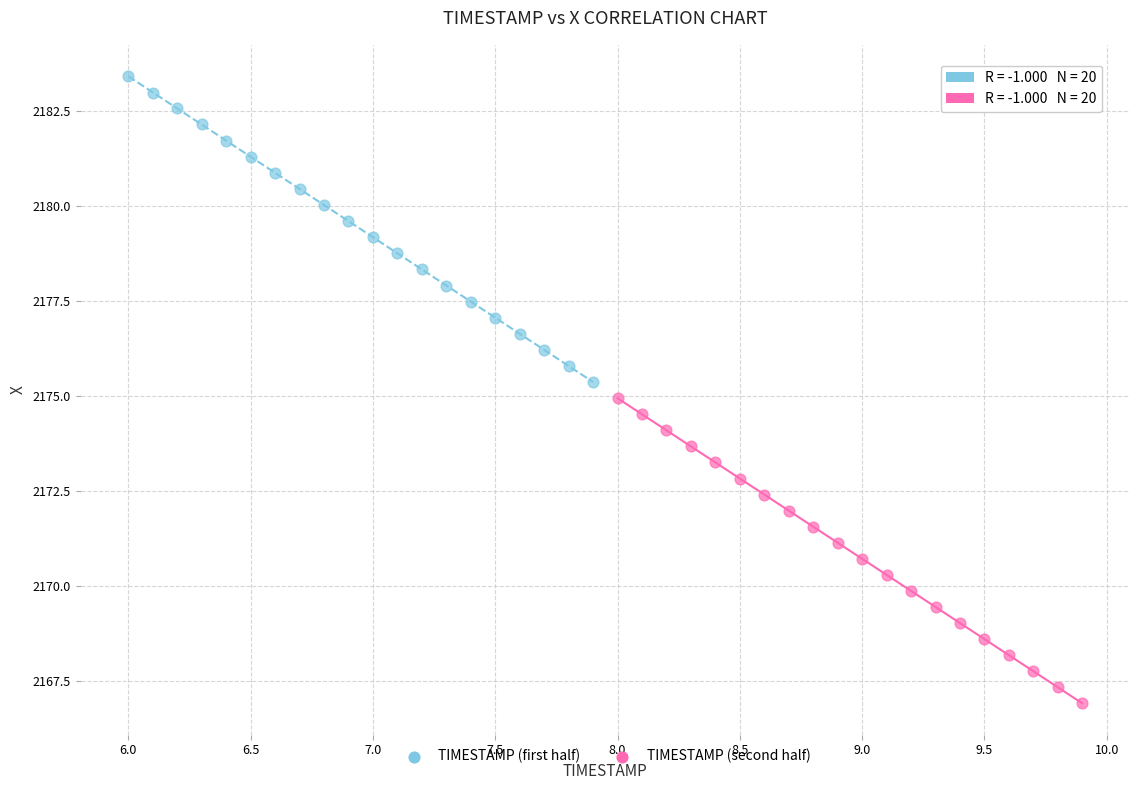

Which series reaches the maximum Y coordinate?

TIMESTAMP (first half)